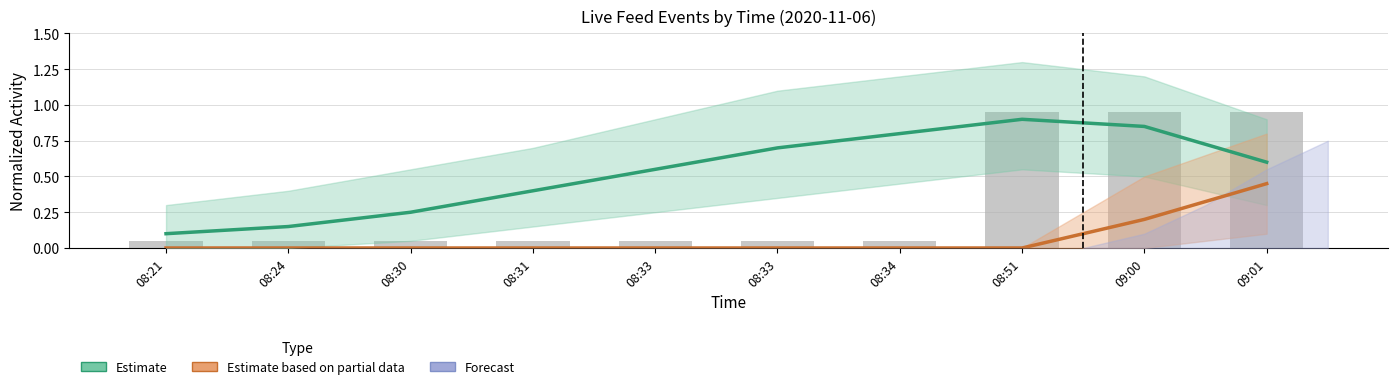

Rank the series by their average value, from lowest to highest.

Estimate based on partial data, Estimate